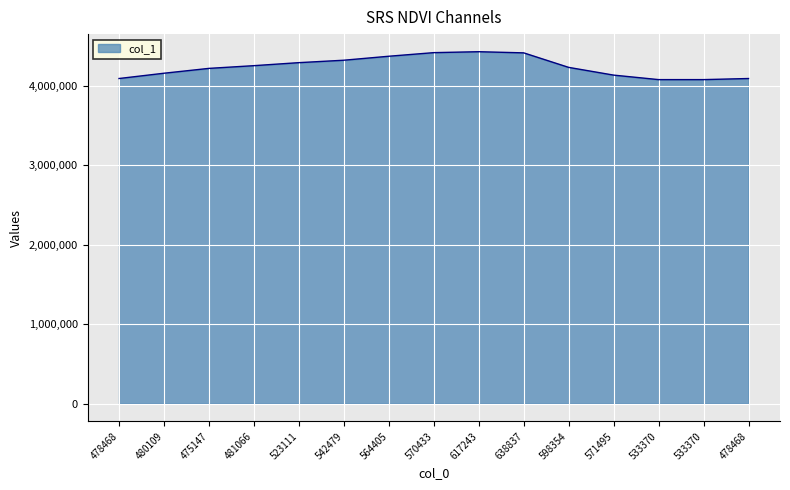

List the labels in order of value, largest first.

617243, 570433, 638837, 564405, 542479, 523111, 481066, 598354, 475147, 480109, 571495, 478468, 478468, 533370, 533370